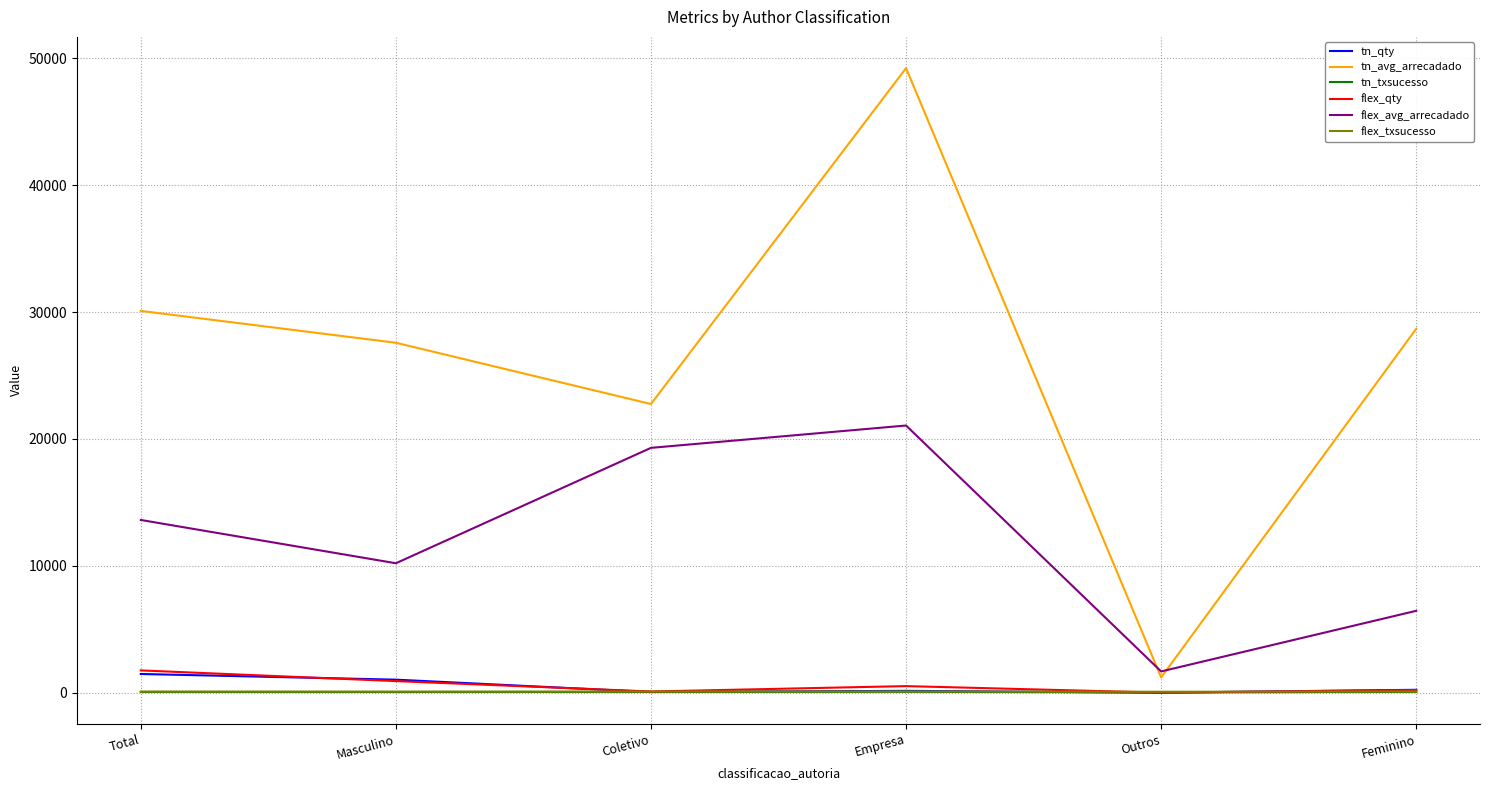

List the labels in order of tn_avg_arrecadado value, largest first.

Empresa, Total, Feminino, Masculino, Coletivo, Outros